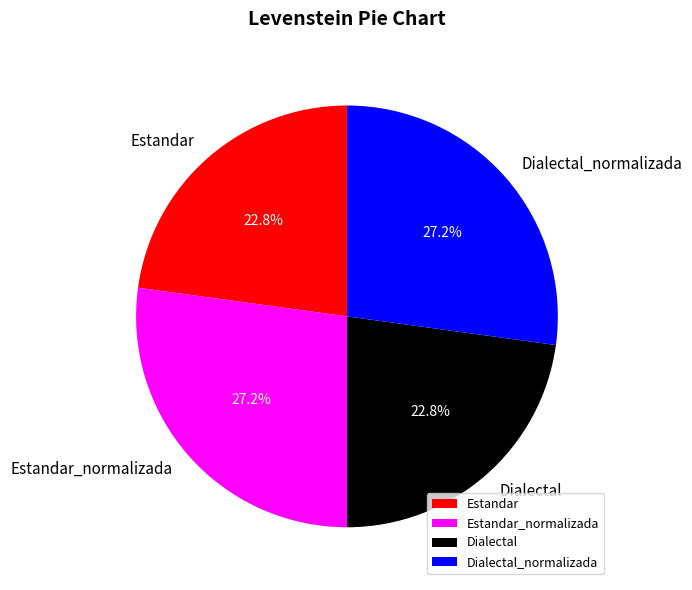

How many slices are in this pie chart?

4